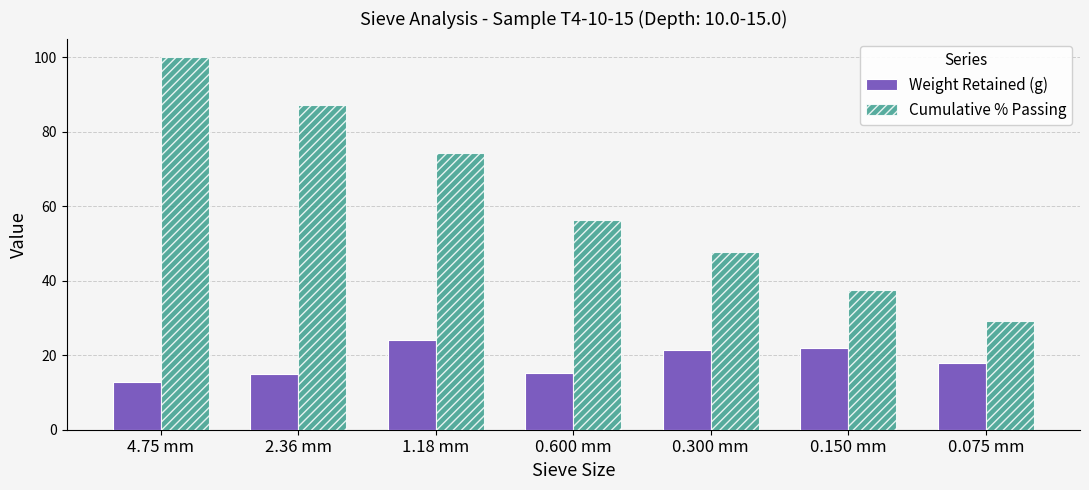

What is the difference between the Cumulative % Passing values at 0.300 mm and 0.150 mm?

10.2